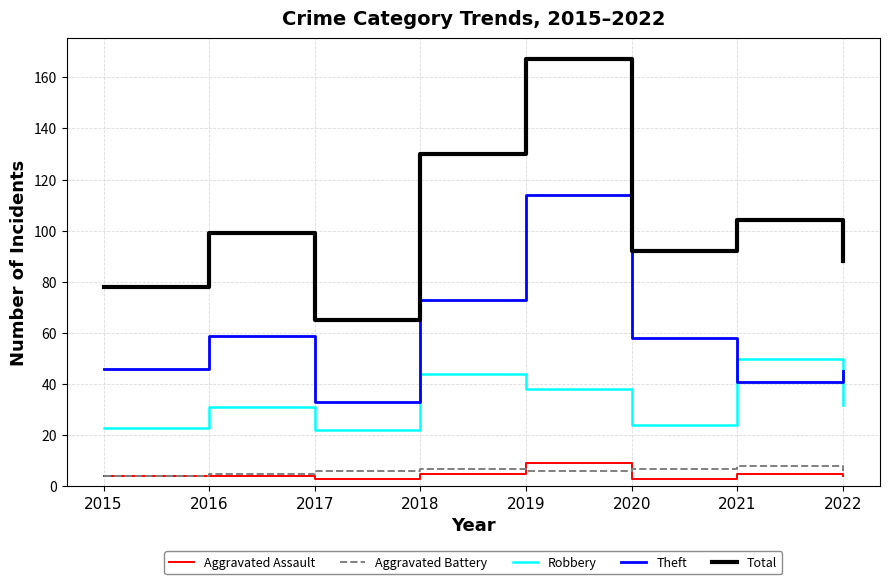

What are all the series names shown in the legend?

Aggravated Assault, Aggravated Battery, Robbery, Theft, Total